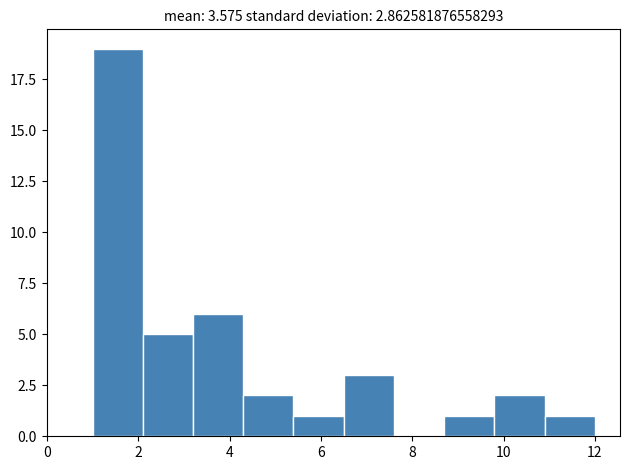

Which range on the x-axis has the tallest bar?

1.0 to 2.1